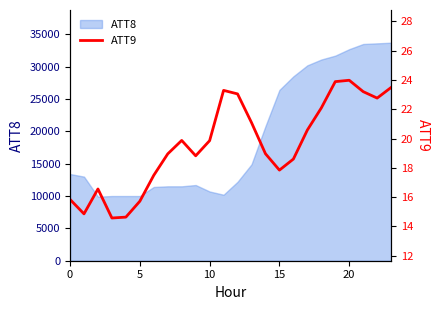

At which label is the value closest to 19?

14